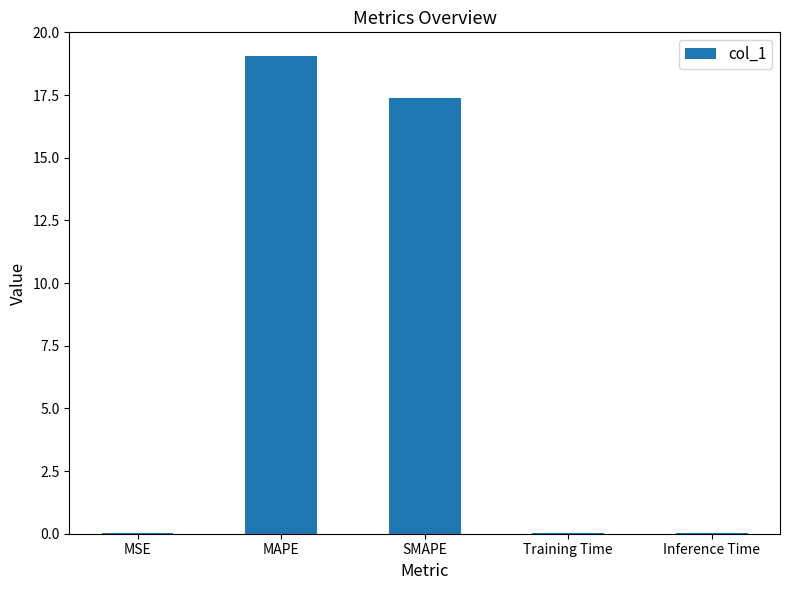

What is the sum of all values?

36.5